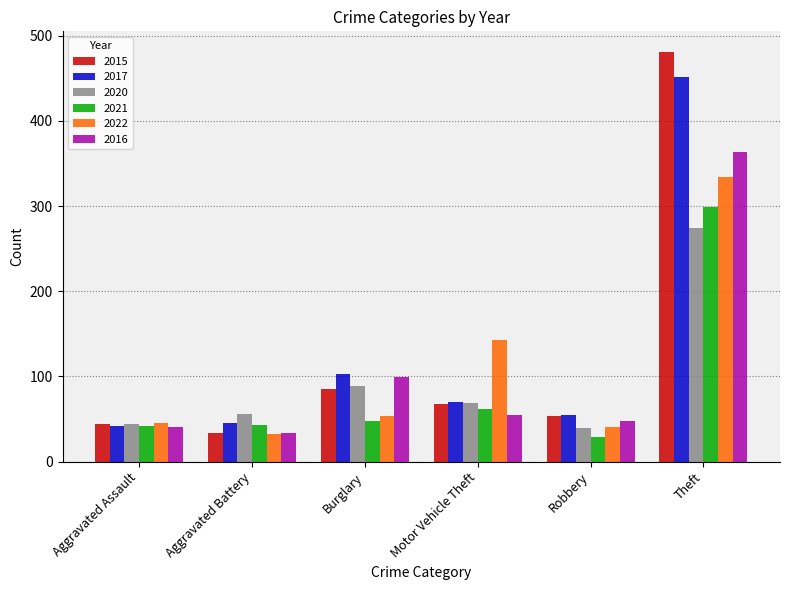

Which category has the highest value in the 2022 series?

Theft